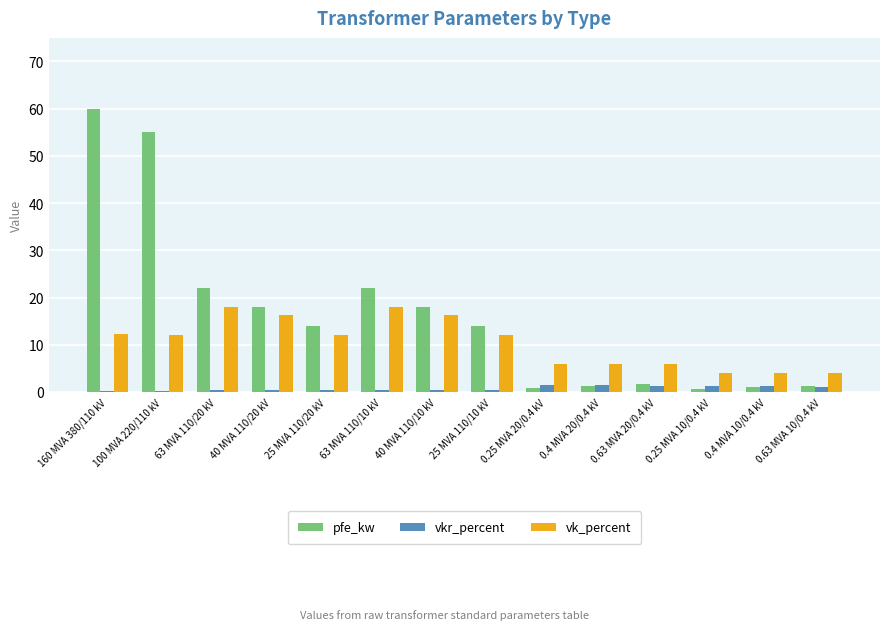

What is the approximate value of vkr_percent at 0.63 MVA 20/0.4 kV?

1.2